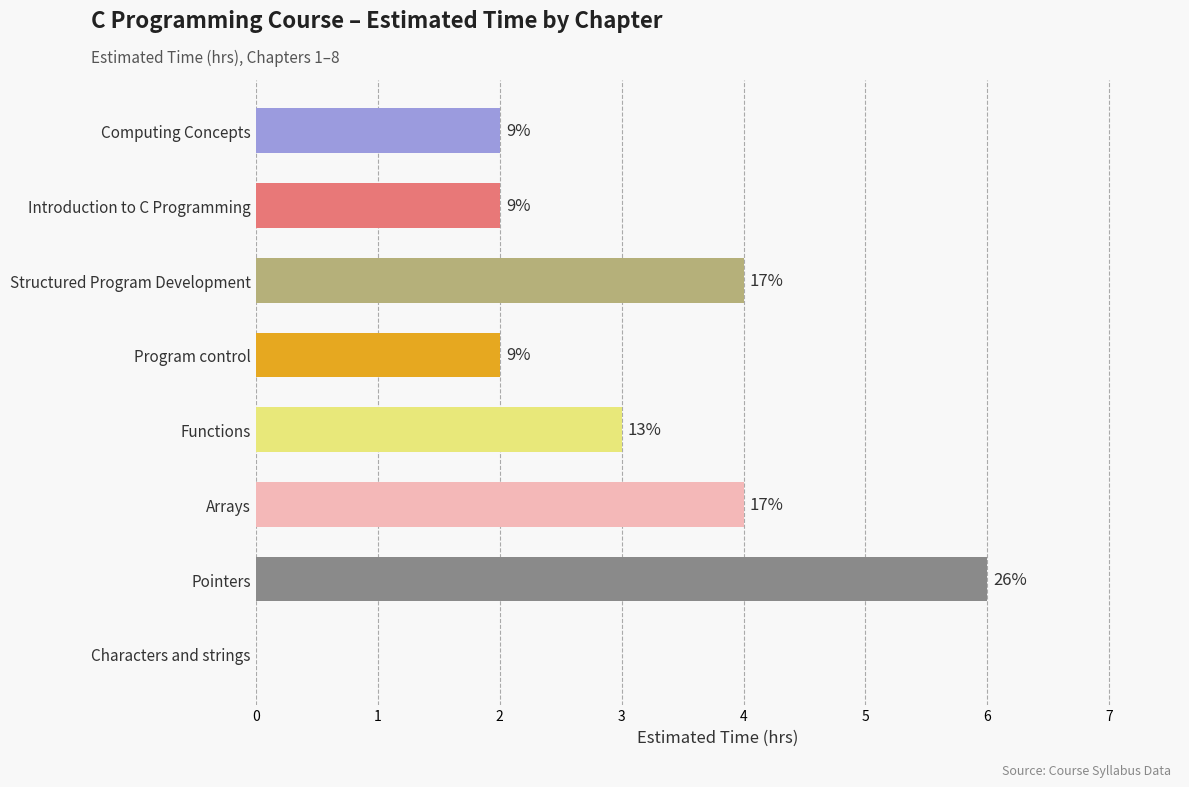

Are the bars horizontal?

Yes